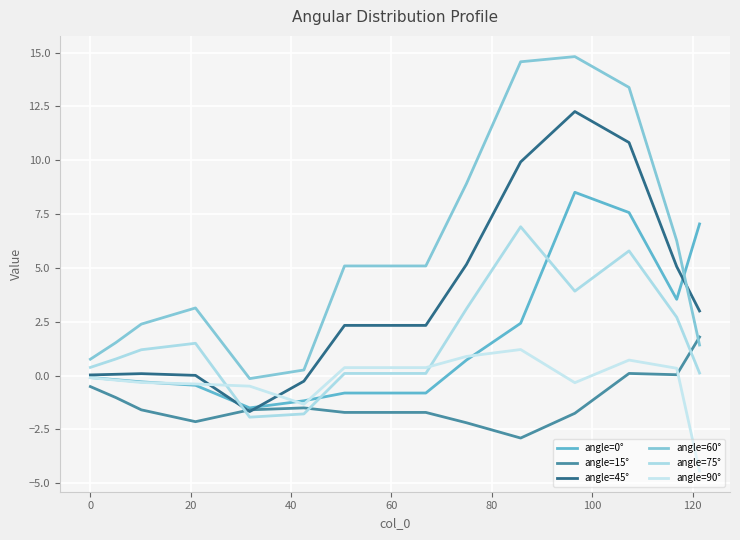

What is the maximum value shown in the chart?

14.8